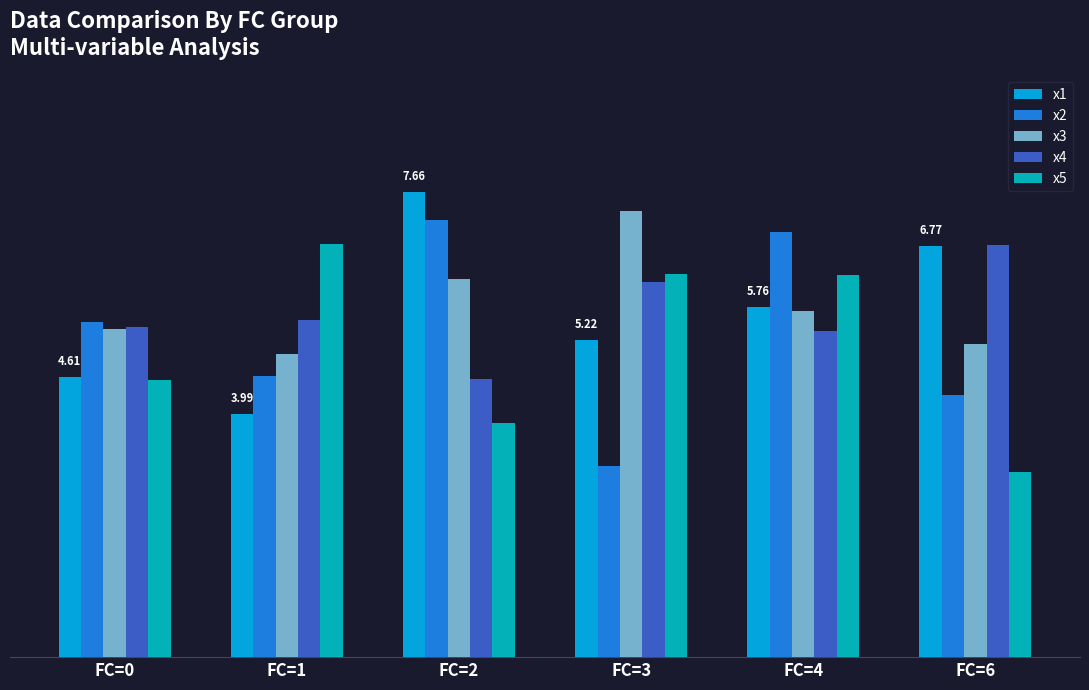

At how many categories does at least one series exceed 5?

6